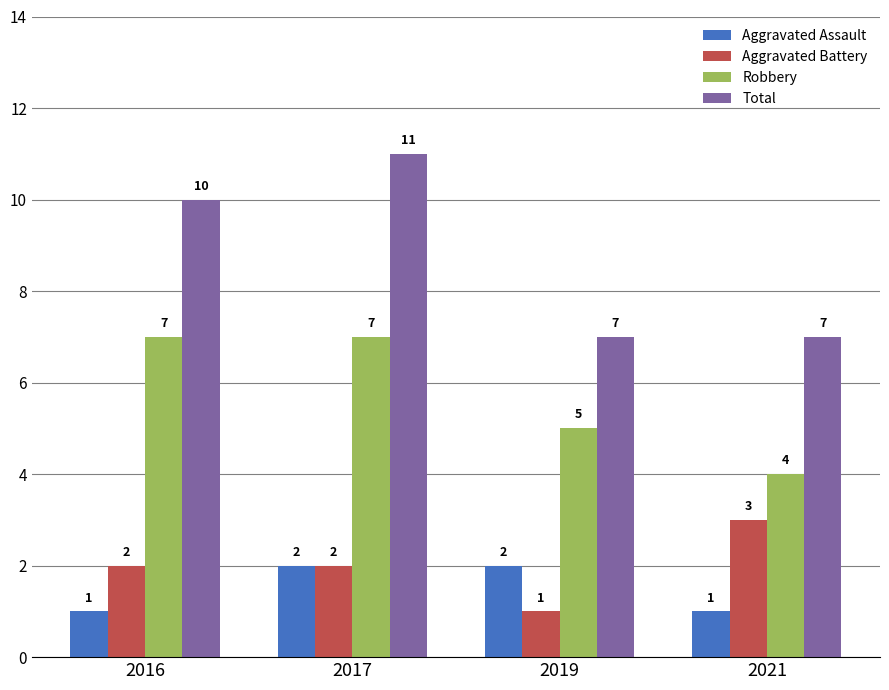

List the series in order of their peak value, lowest first.

Aggravated Assault, Aggravated Battery, Robbery, Total